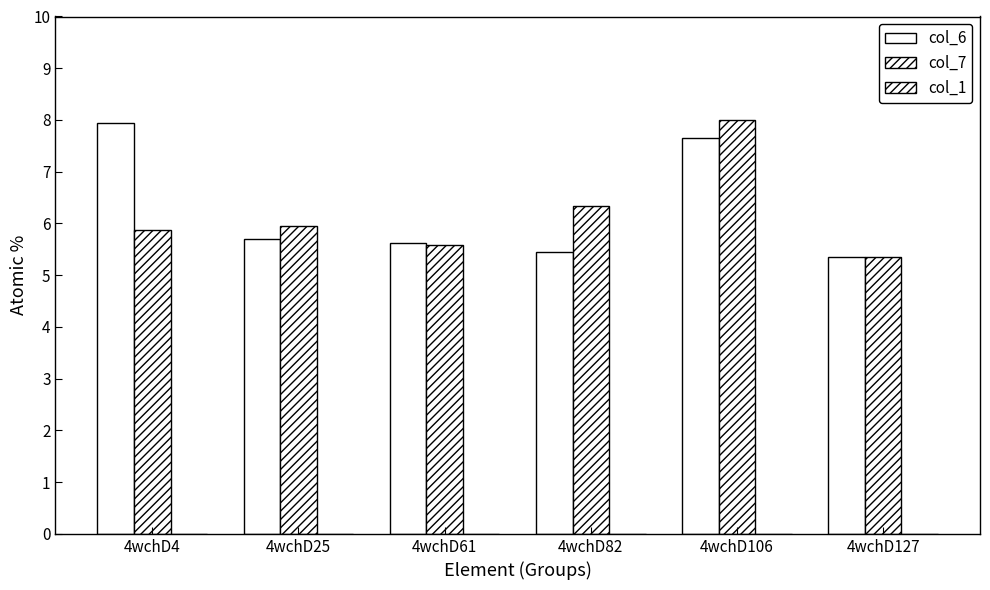

Does the chart contain any negative values?

No